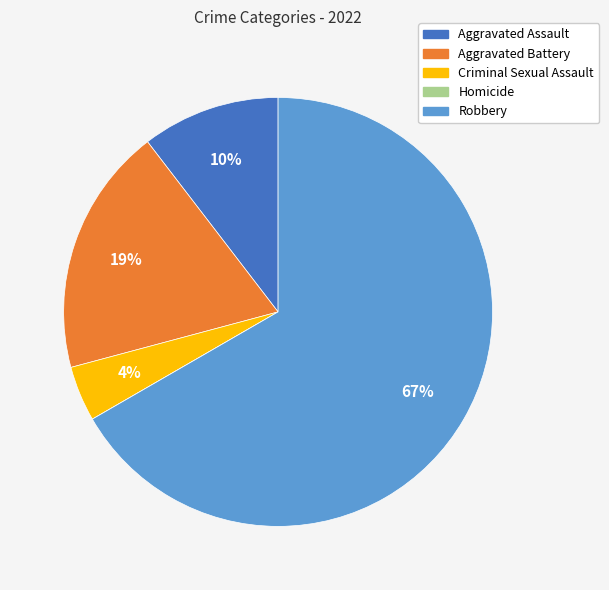

To the nearest percent, what is the average slice percentage?

20%